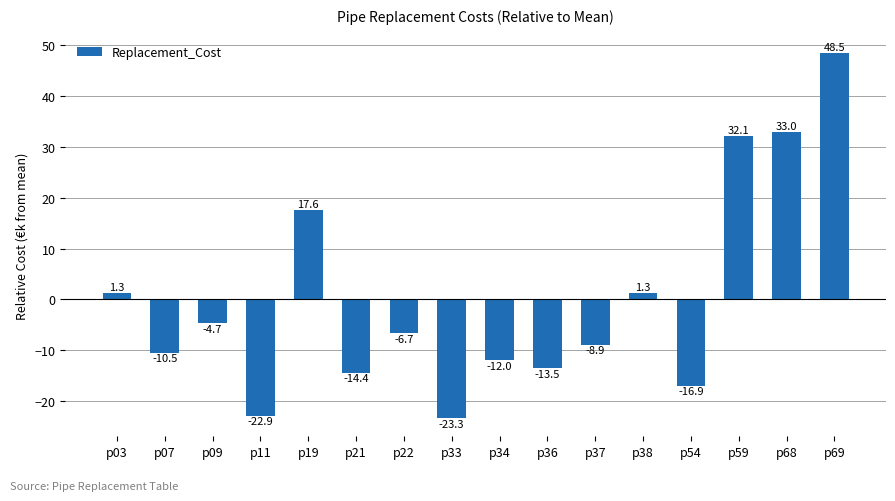

Reading left to right, extract all data points from this chart.

p03=1.3	p07=-10.5	p09=-4.7	p11=-22.9	p19=17.6	p21=-14.4	p22=-6.7	p33=-23.3	p34=-12.0	p36=-13.5	p37=-8.9	p38=1.3	p54=-16.9	p59=32.1	p68=33.0	p69=48.5